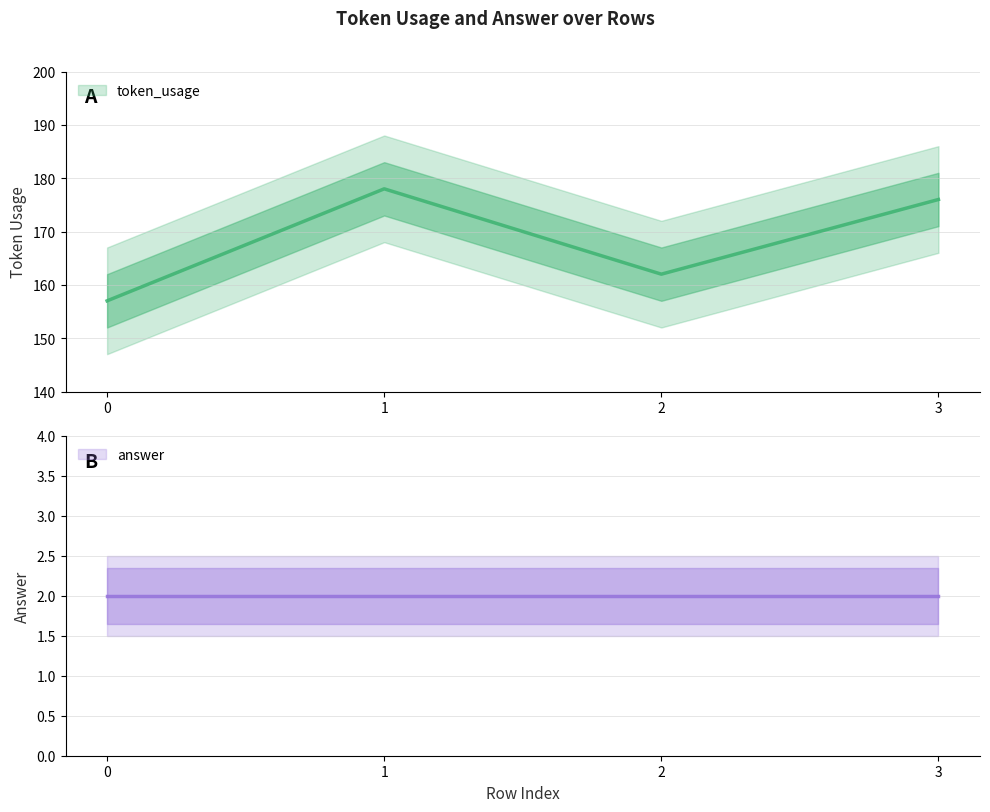

What is the value of the 2nd point from the left?

178